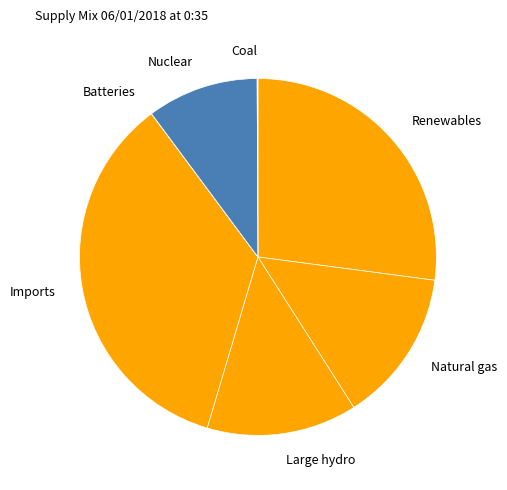

Between Renewables and Natural gas, which is larger?

Renewables